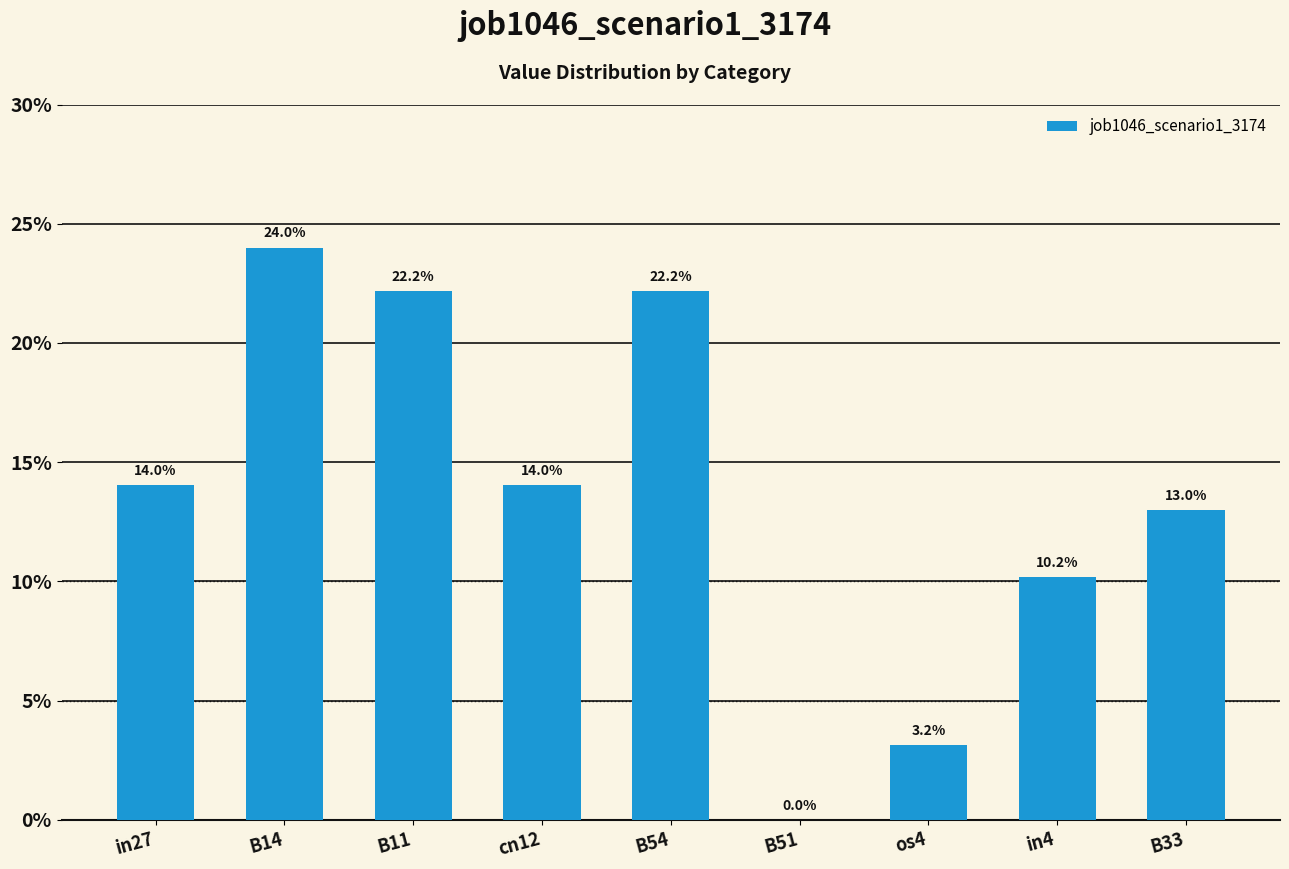

What is the approximate value at B54?

0.2